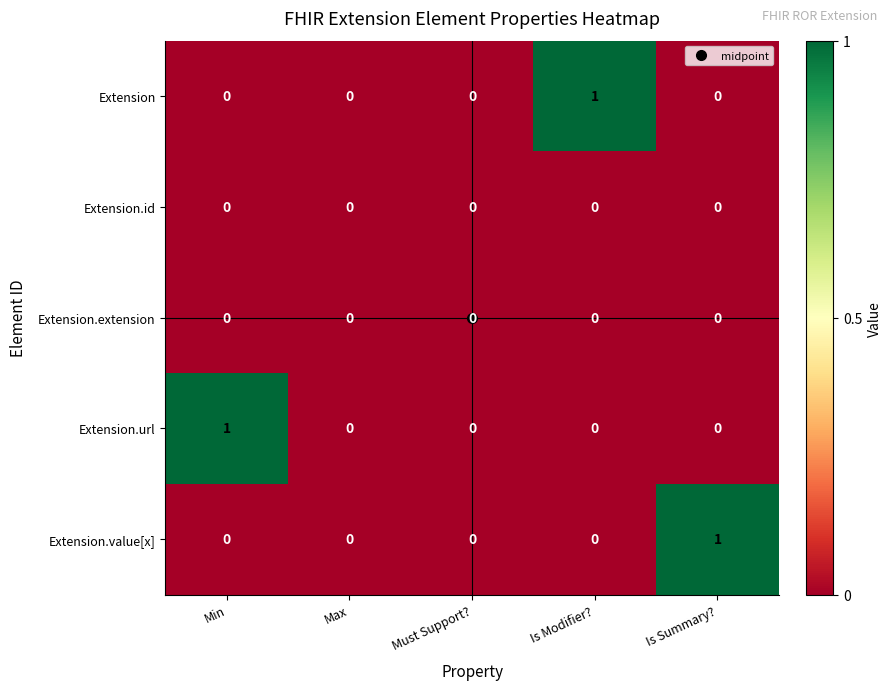

The Extension.extension series shows 0 at Is Summary?. True or false?

True